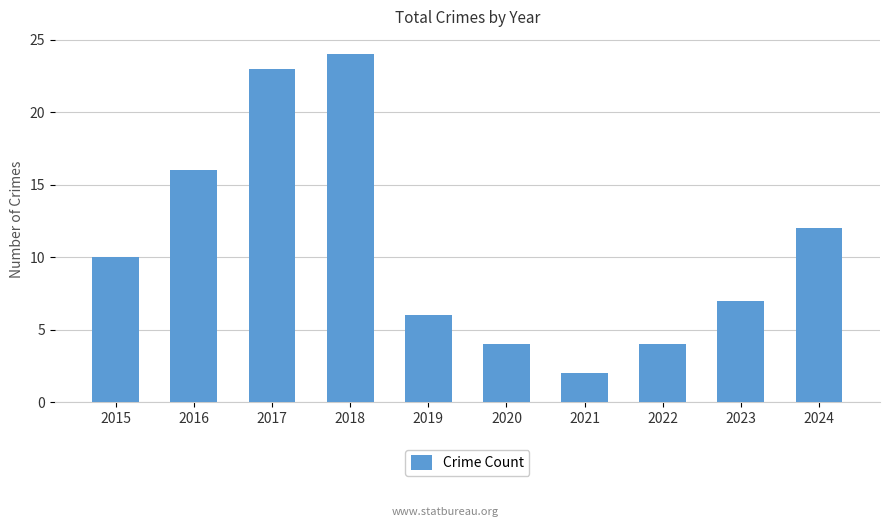

What is the change in value from 2019 to 2021?

-4